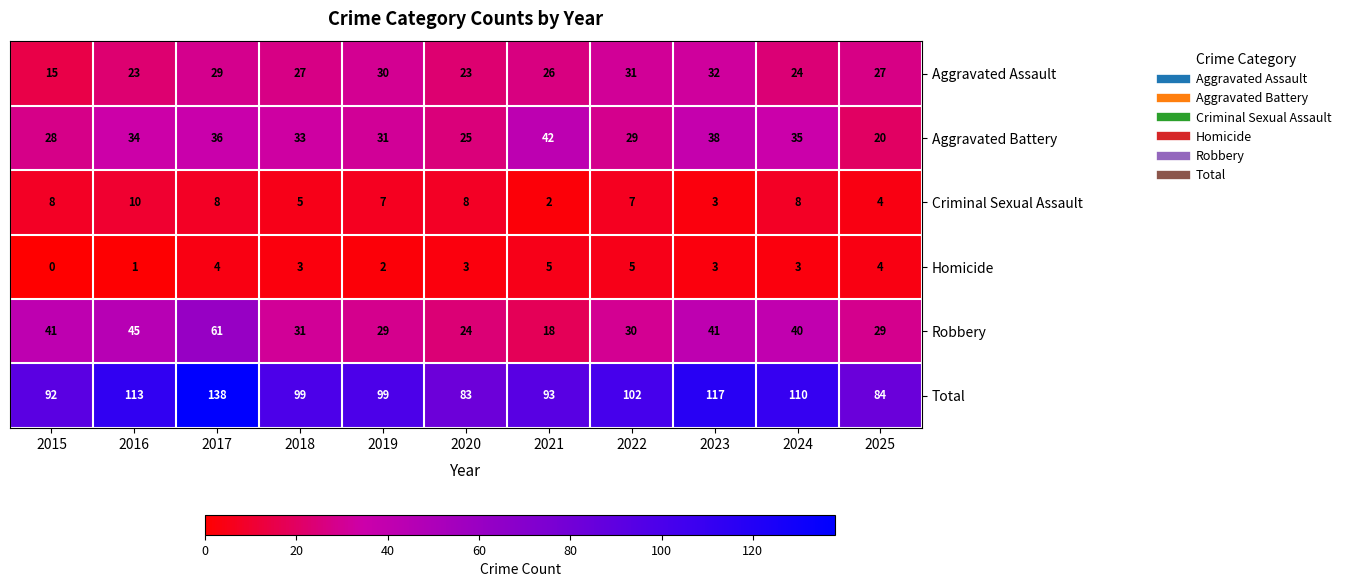

The Aggravated Battery series shows 34 at 2016. True or false?

True